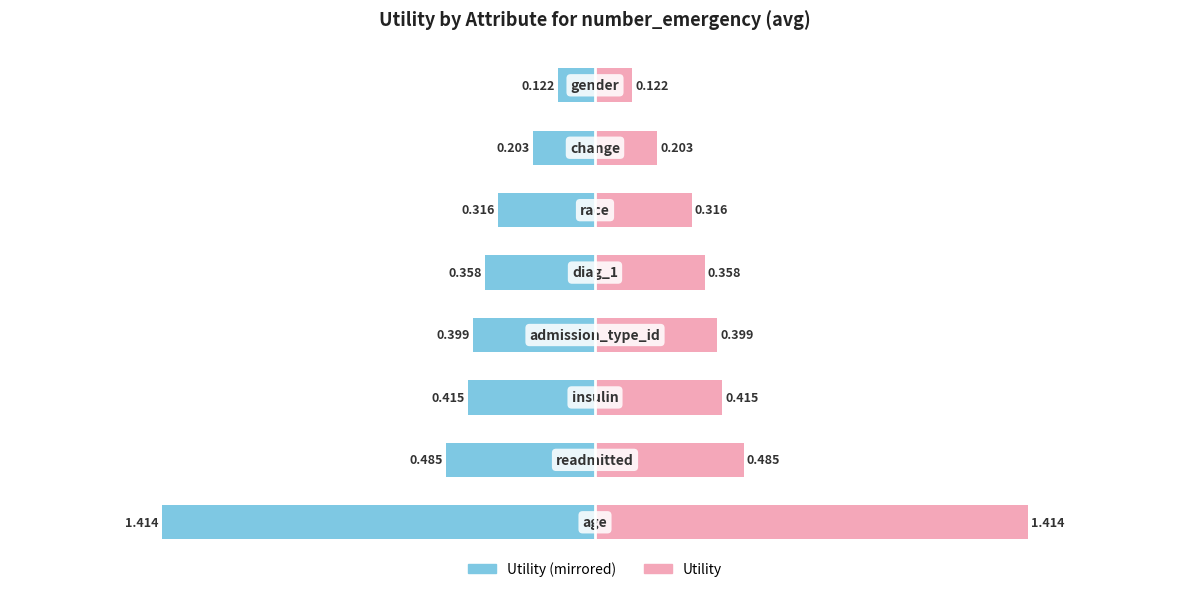

What is the value of the Utility (right) bar at the 5th from the left?

0.4